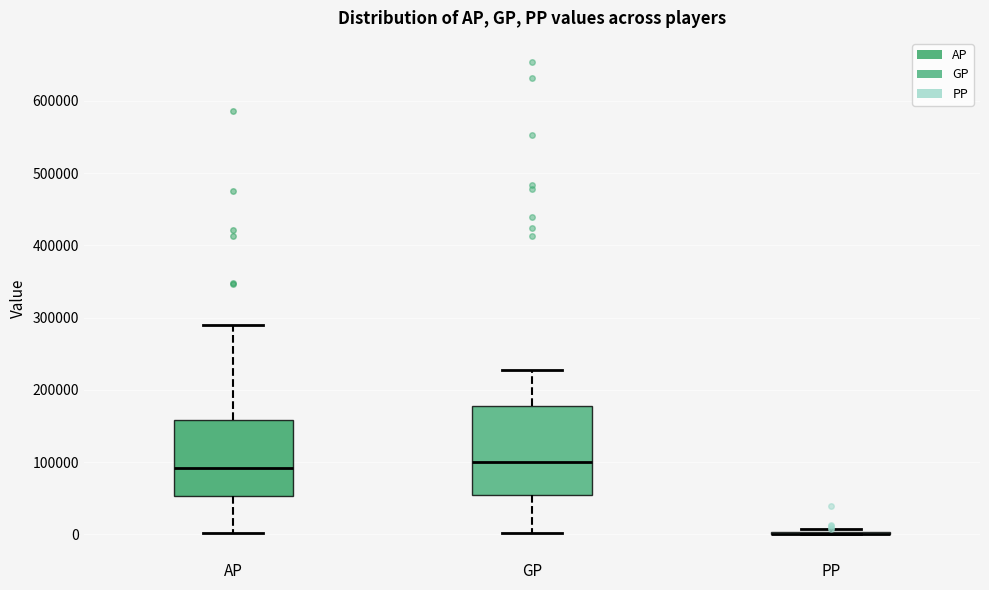

Reading left to right, transcribe this box plot: for each box, give where its median line is, the range the box spans, and where its two whiskers end, as read against the y-axis. The values are not printed on the chart, so give them approximately, as read against the axis.

AP: median 90000, box 50000 to 160000, whiskers 0 to 290000
GP: median 100000, box 50000 to 180000, whiskers 0 to 230000
PP: box collapsed to a line at 0, whiskers 0 to 10000